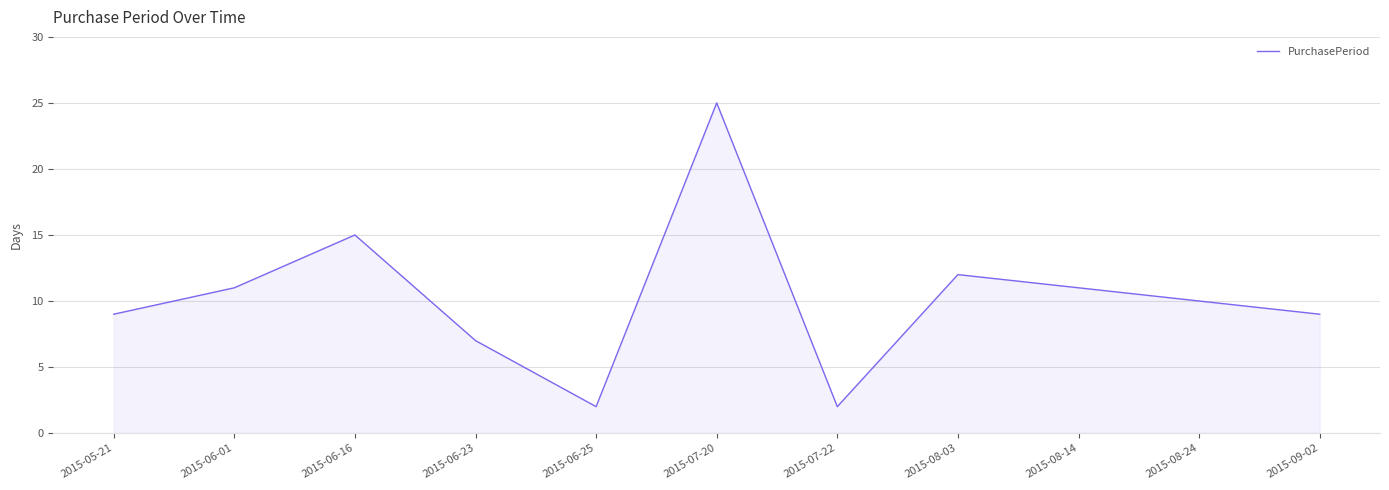

What is the difference between the maximum and minimum values?

23